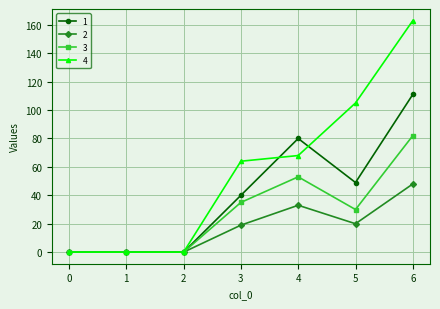

Count the number of categories in the chart.

7